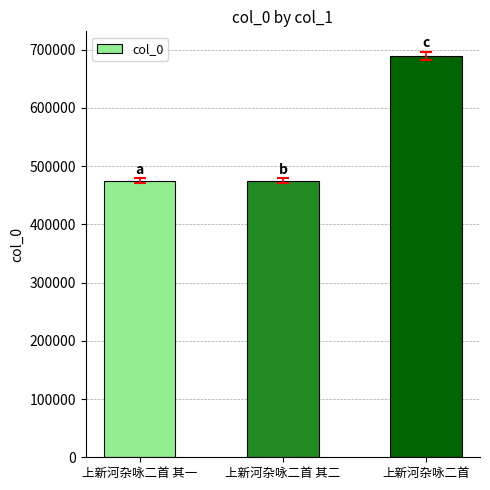

What is the difference between the values at 上新河杂咏二首 and 上新河杂咏二首 其二?

214745